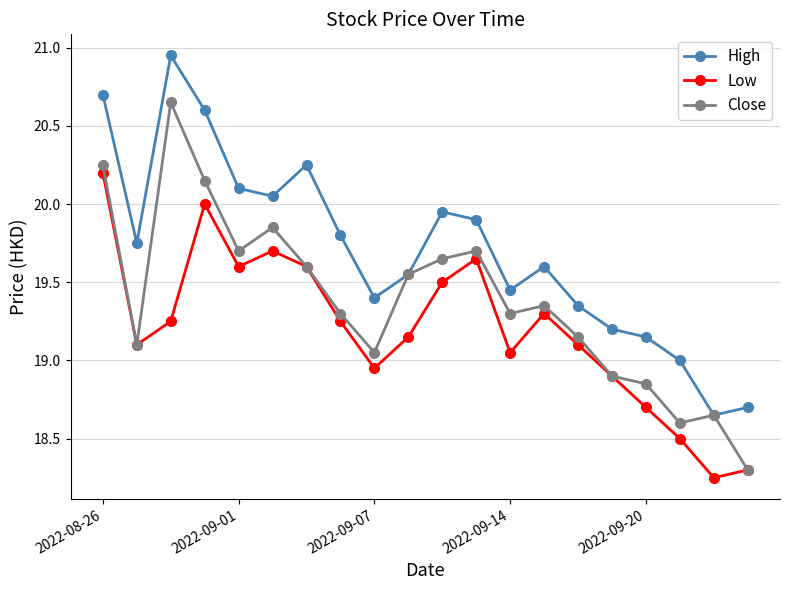

True or false: High has more than 2 interior local peaks.

True